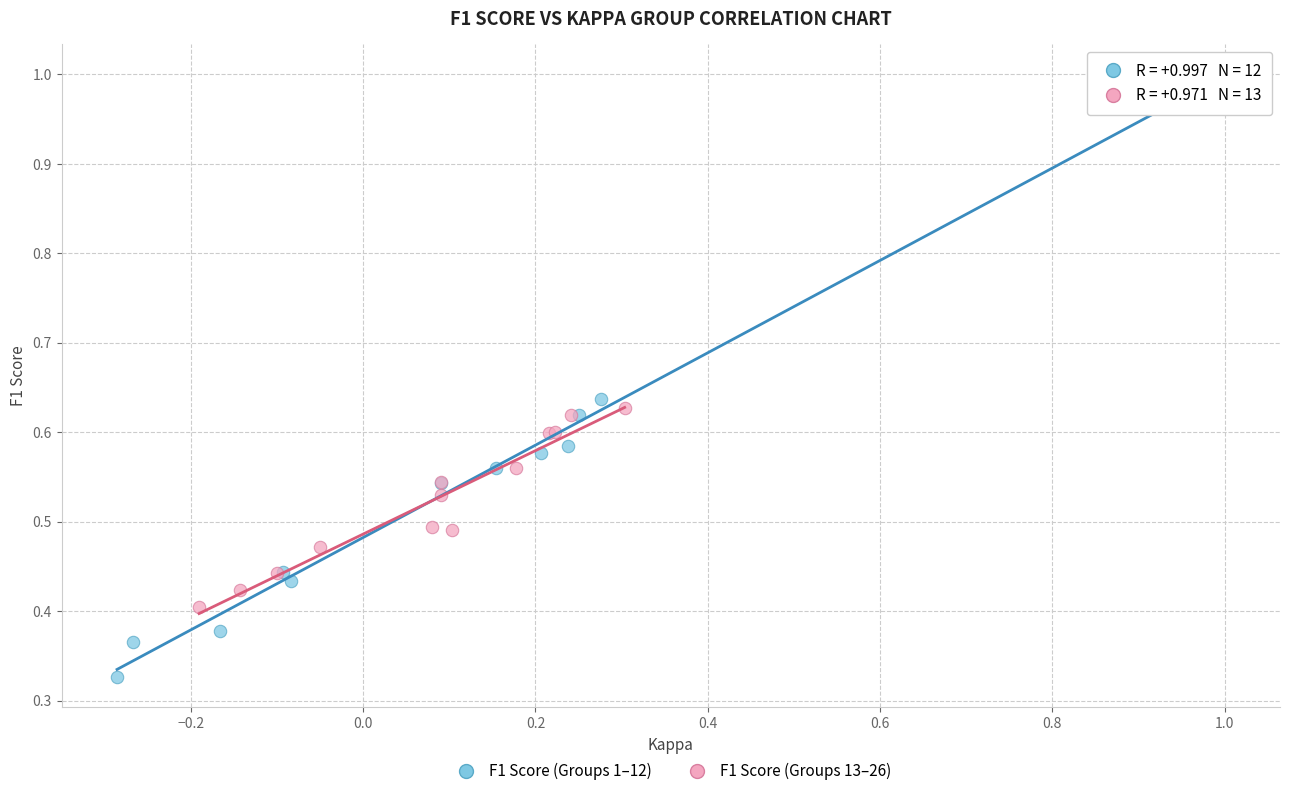

What are all the series names shown in the legend?

F1 Score (Groups 1–12), F1 Score (Groups 13–26)